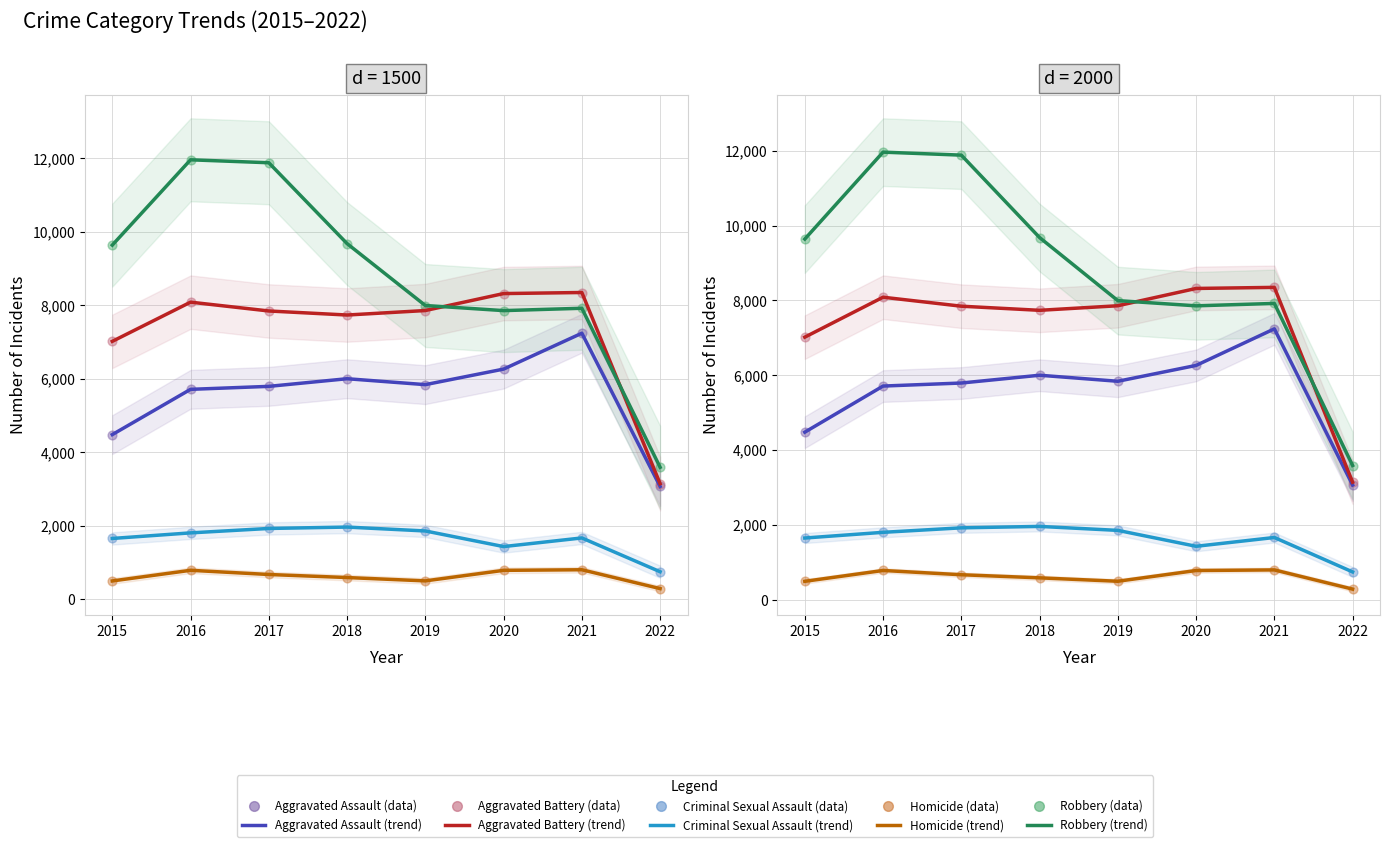

What are all the series names shown in the legend?

Aggravated Assault, Aggravated Battery, Criminal Sexual Assault, Homicide, Robbery